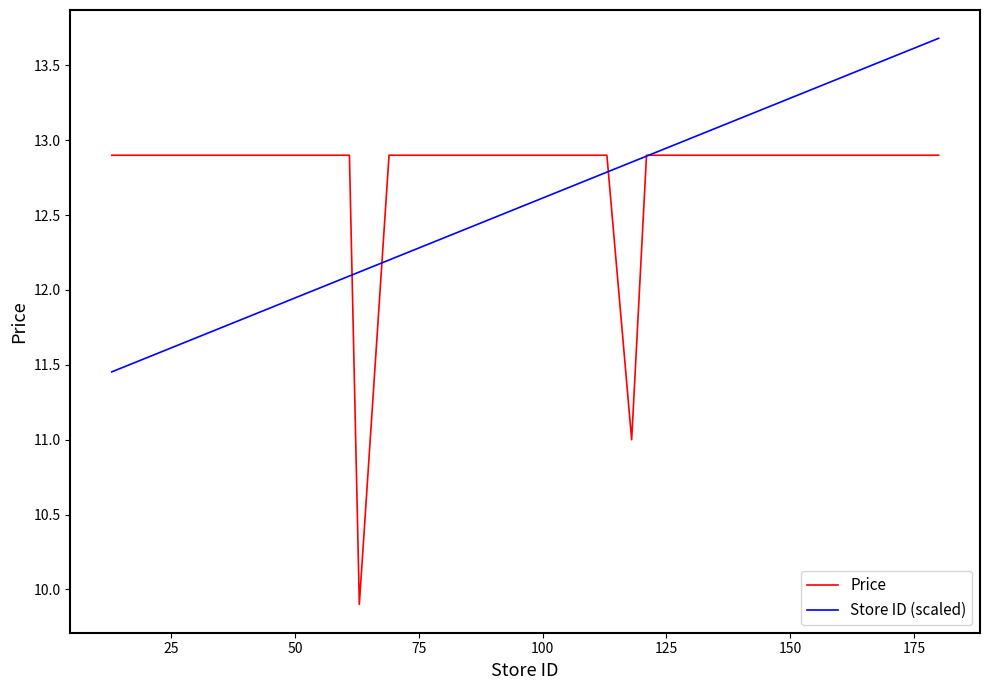

What is the minimum value shown in the chart?

9.9